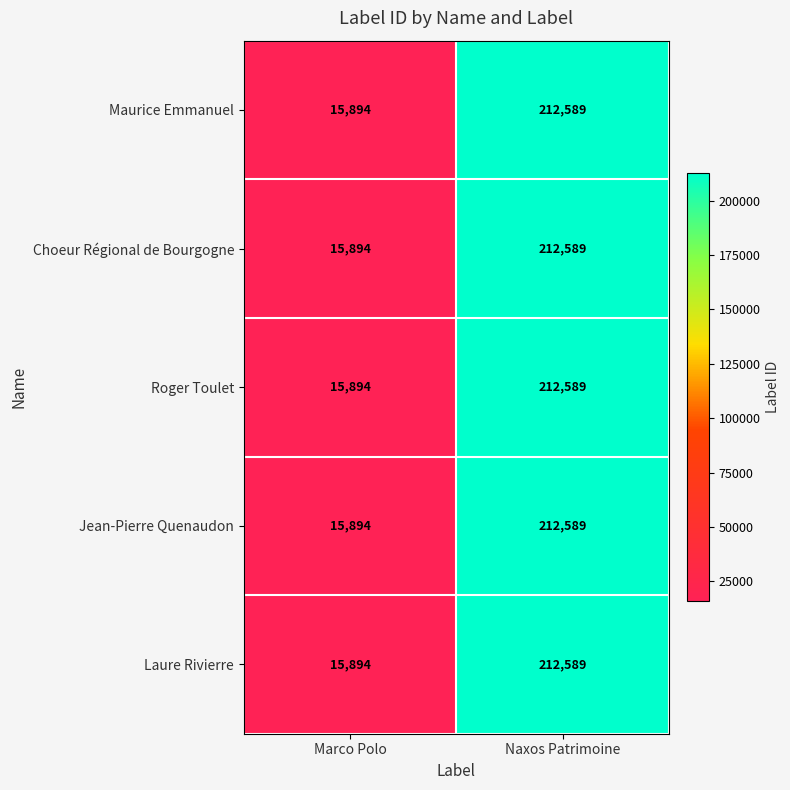

Which category has the highest value across all series?

Naxos Patrimoine